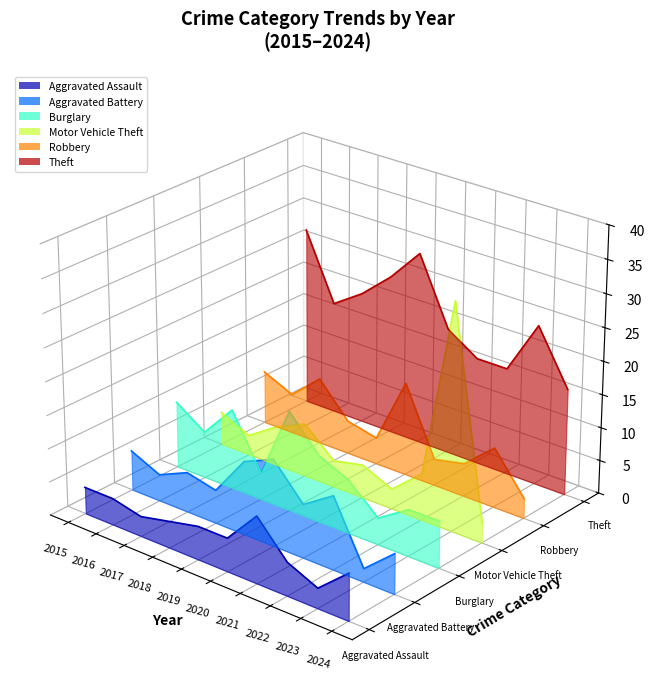

True or false: Aggravated Assault and Burglary intersect in this chart.

False